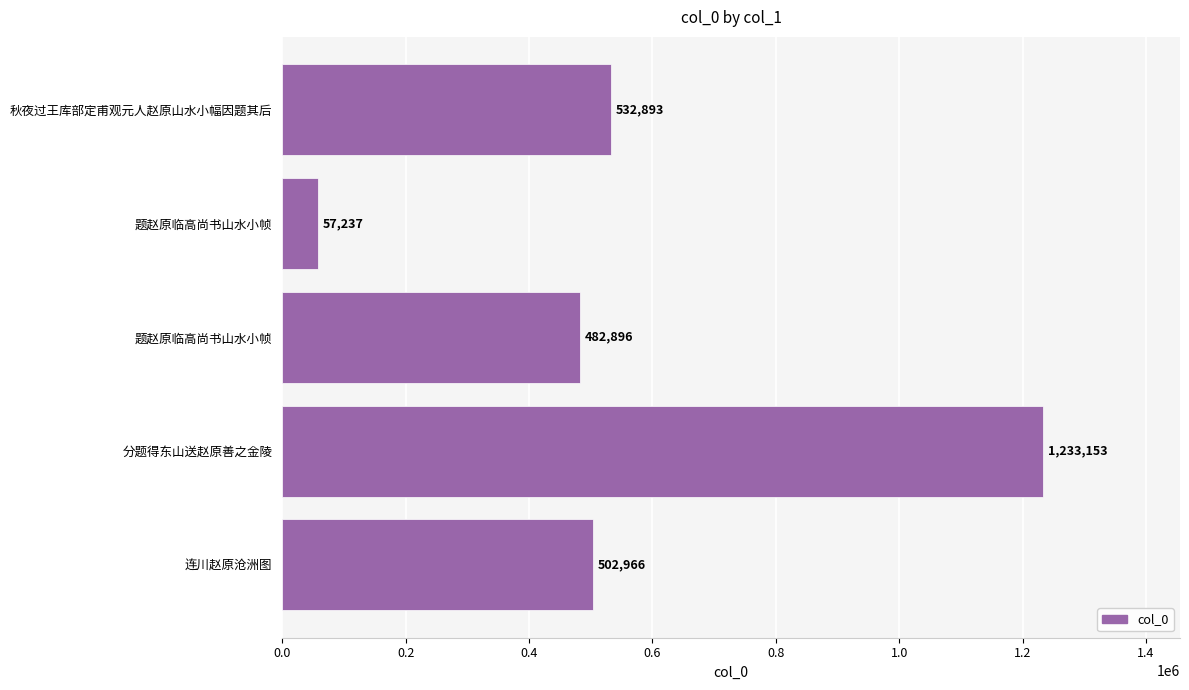

Are the bars grouped side by side (vs. stacked)?

No